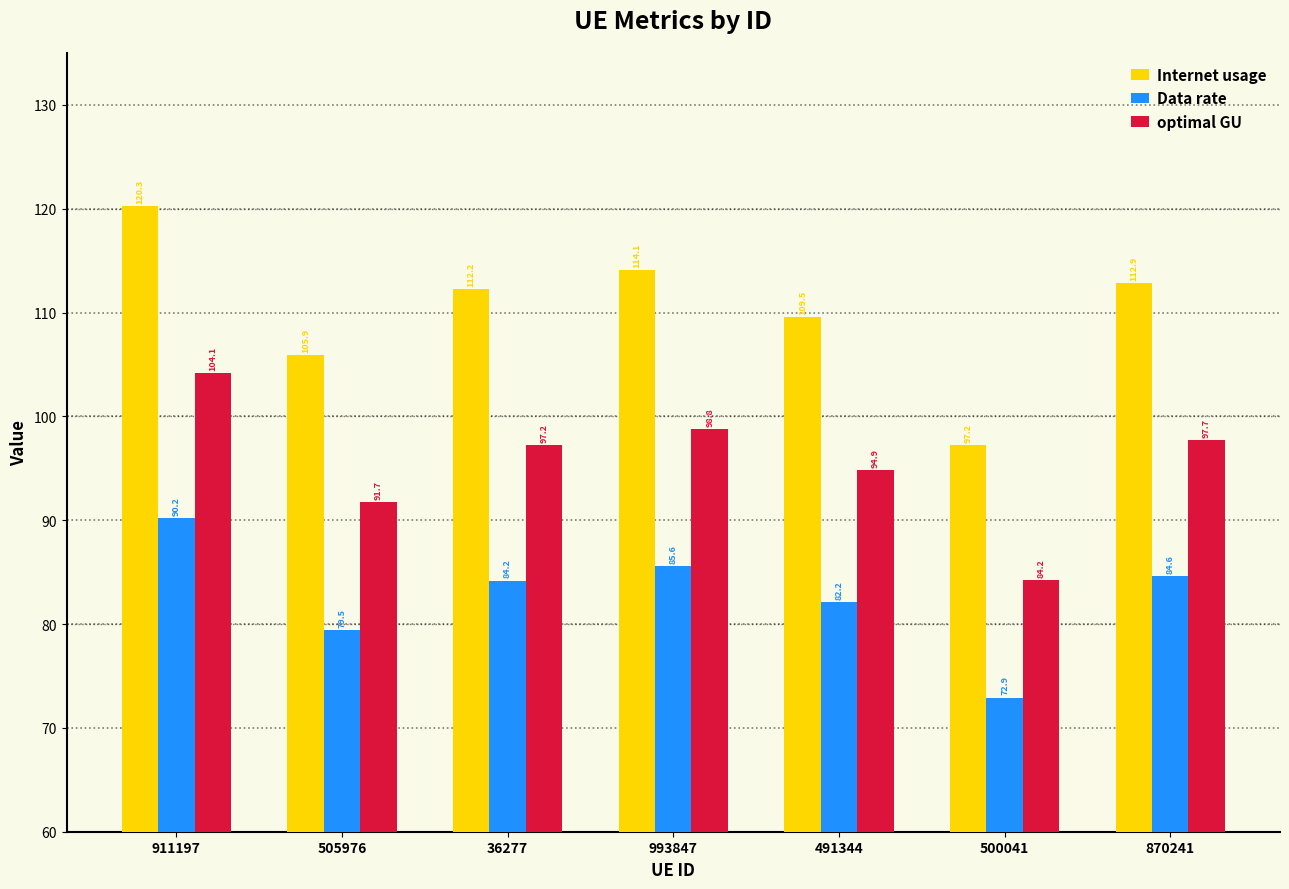

What is the sum of the Data rate values at 500041 and 505976?

152.4